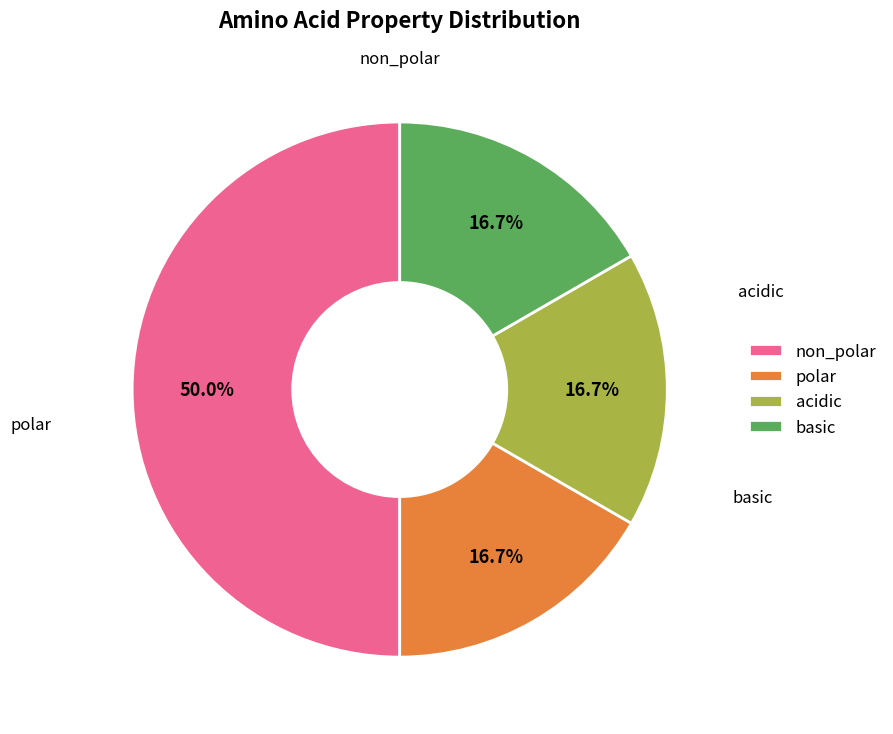

Is basic the majority of the pie?

No